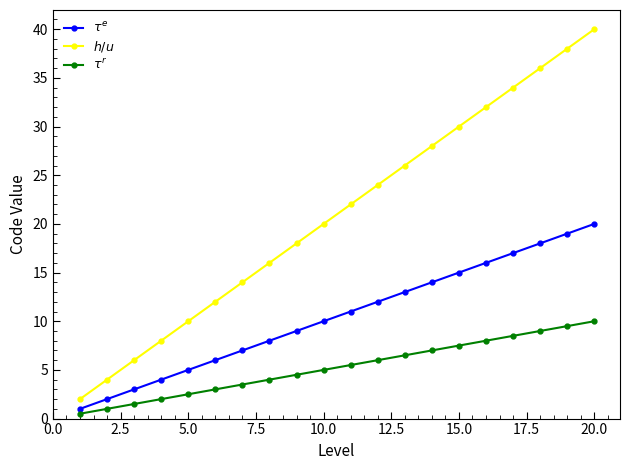

Does the chart have visible grid lines?

No